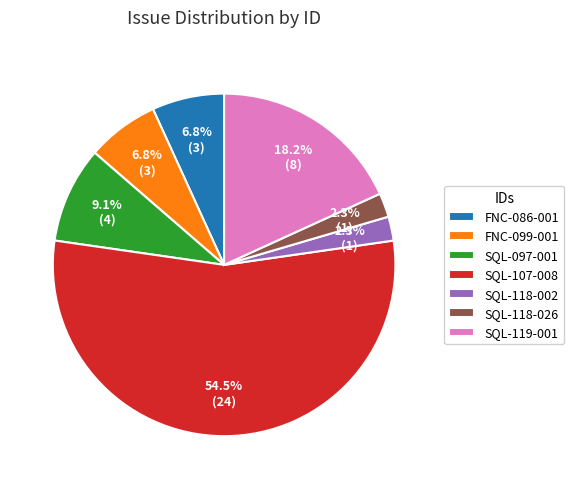

Which has a higher value, FNC-086-001 or SQL-118-026?

FNC-086-001